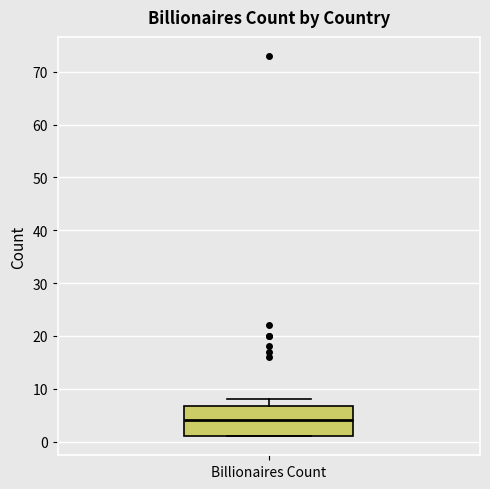

Where does the median line of the box for Billionaires Count sit on the y-axis? The values are not printed on the chart, so give them approximately, as read against the axis.

4